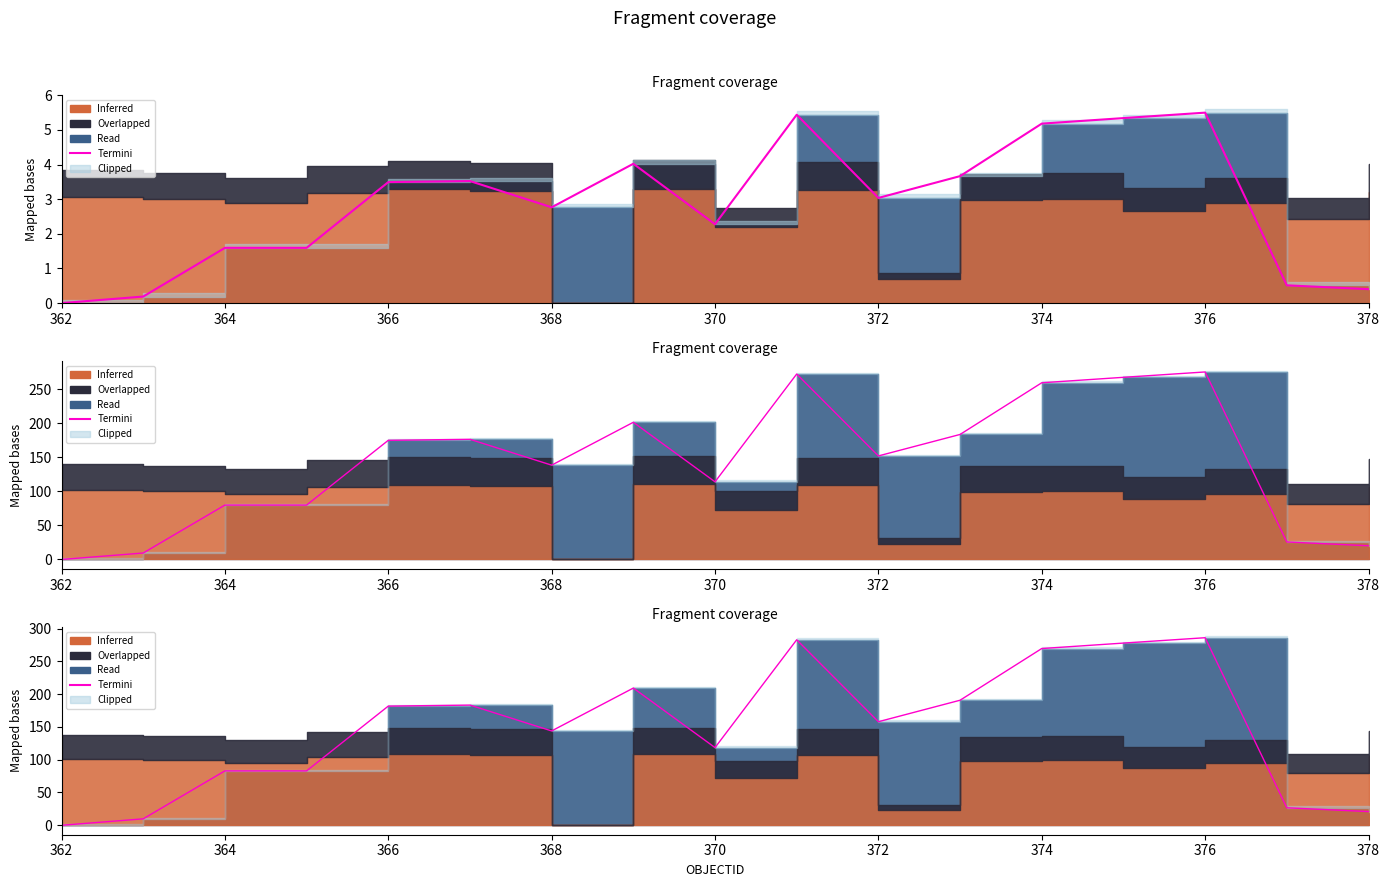

How many categories are shown in the chart?

17